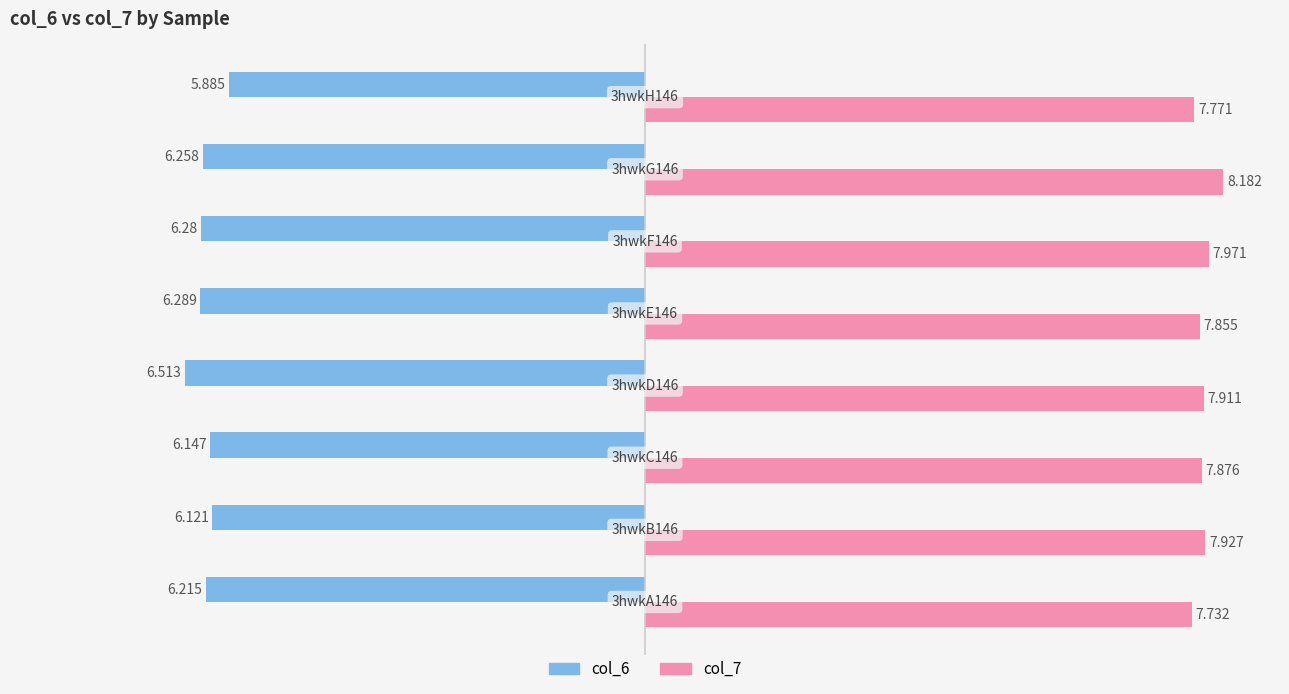

Reading right to left, extract all data points from this chart.

col_6: 4=-5.9	2=-6.3	0=-6.3	−2=-6.3	−4=-6.5	−6=-6.1	−8=-6.1	−10=-6.2
col_7: 4=7.8	2=8.2	0=8.0	−2=7.9	−4=7.9	−6=7.9	−8=7.9	−10=7.7